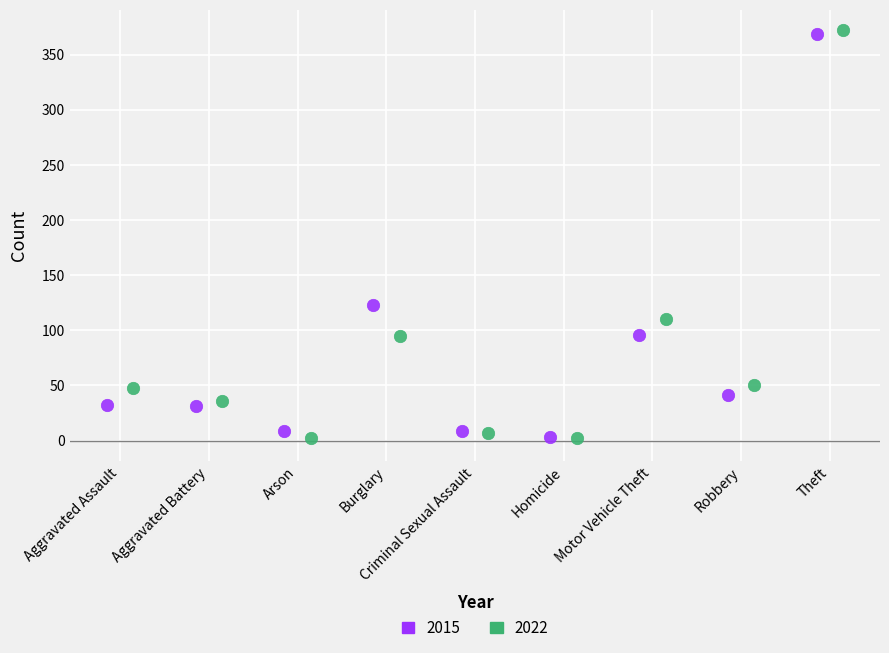

Which series has the largest Y range (max minus min)?

2022